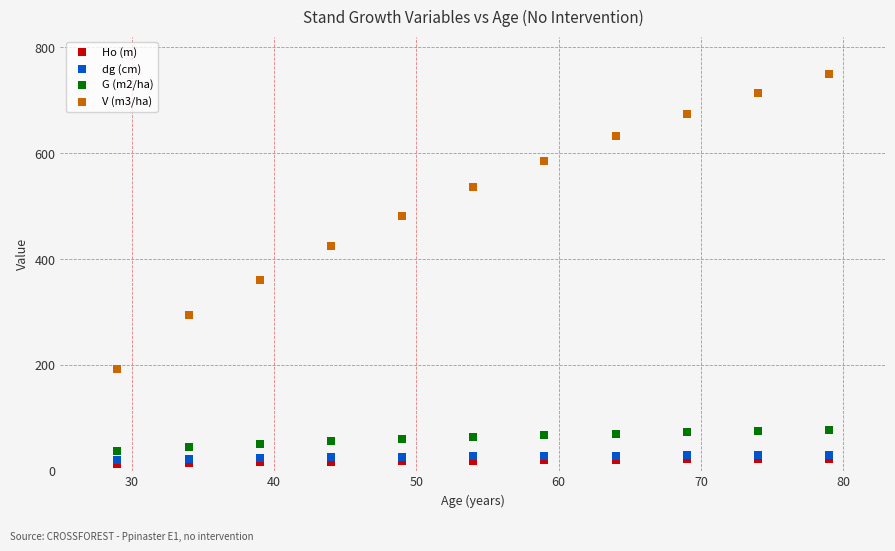

Across all series, what Y value is closest to 381?

361.0